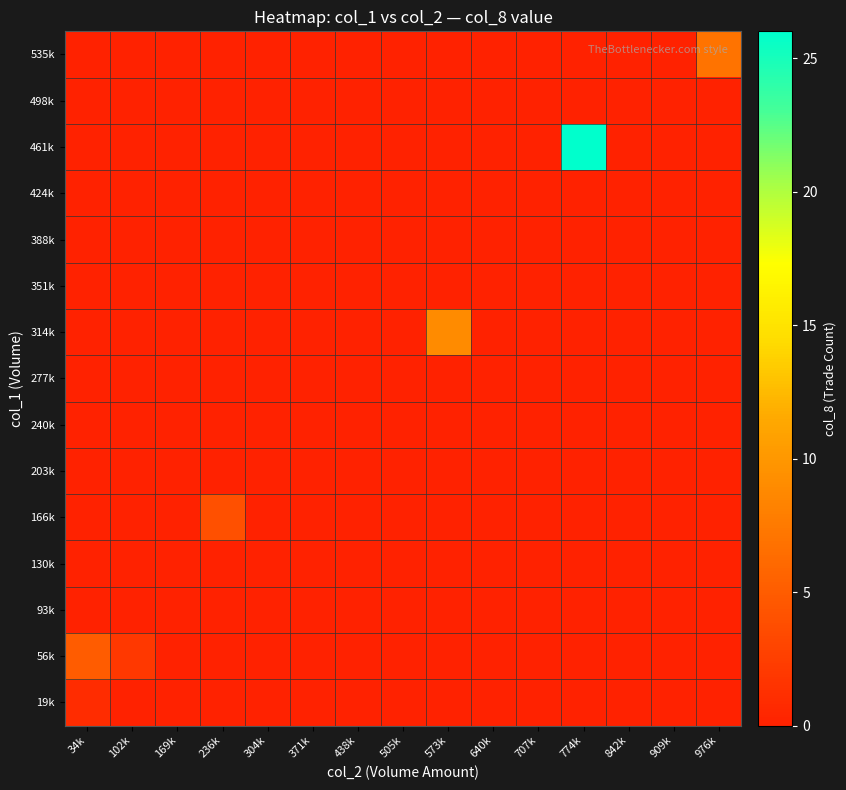

Rank the series at 102k from lowest to highest value.

19k, 93k, 130k, 166k, 203k, 240k, 277k, 314k, 351k, 388k, 424k, 461k, 498k, 535k, 56k